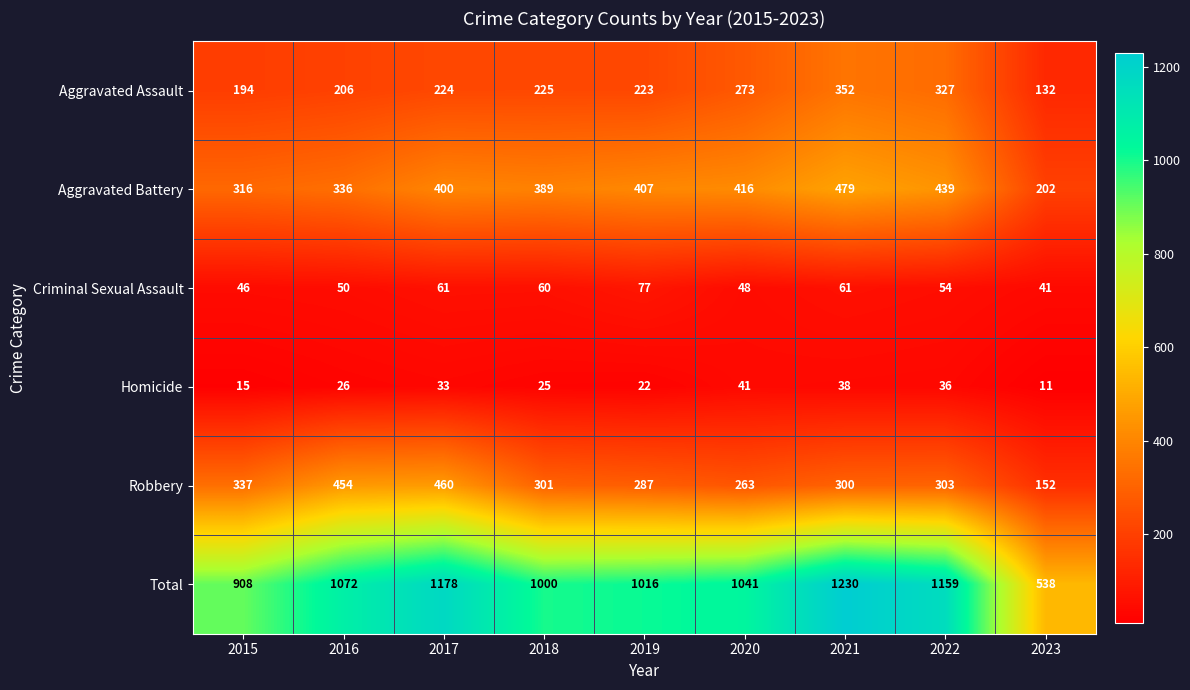

How many series are shown in this chart?

6